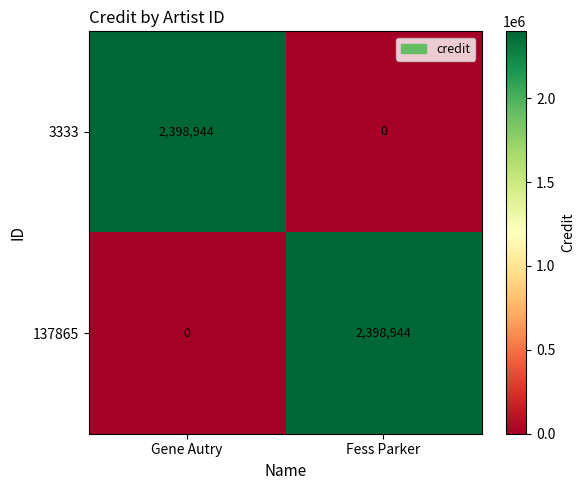

What is the sum of the 3333 values at Fess Parker and Gene Autry?

2398944